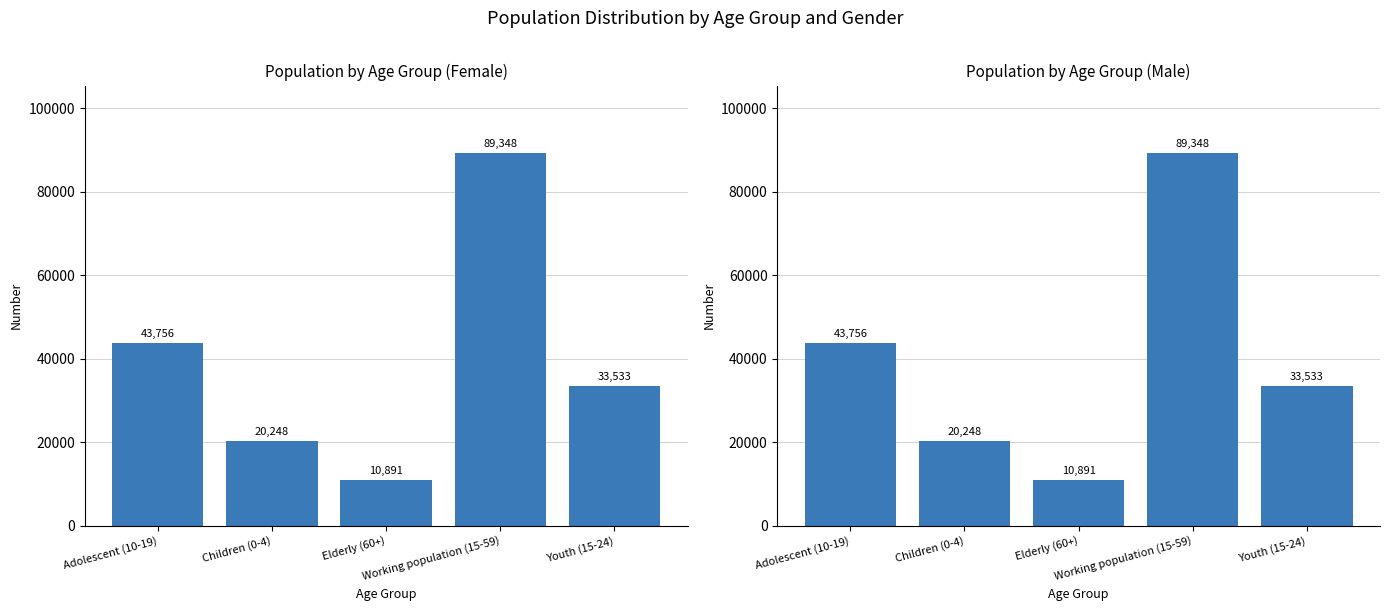

Reading left to right, transcribe all the data shown in this chart.

Female: Adolescent (10-19)=43756	Children (0-4)=20248	Elderly (60+)=10891	Working population (15-59)=89348	Youth (15-24)=33533
Male: Adolescent (10-19)=43756	Children (0-4)=20248	Elderly (60+)=10891	Working population (15-59)=89348	Youth (15-24)=33533